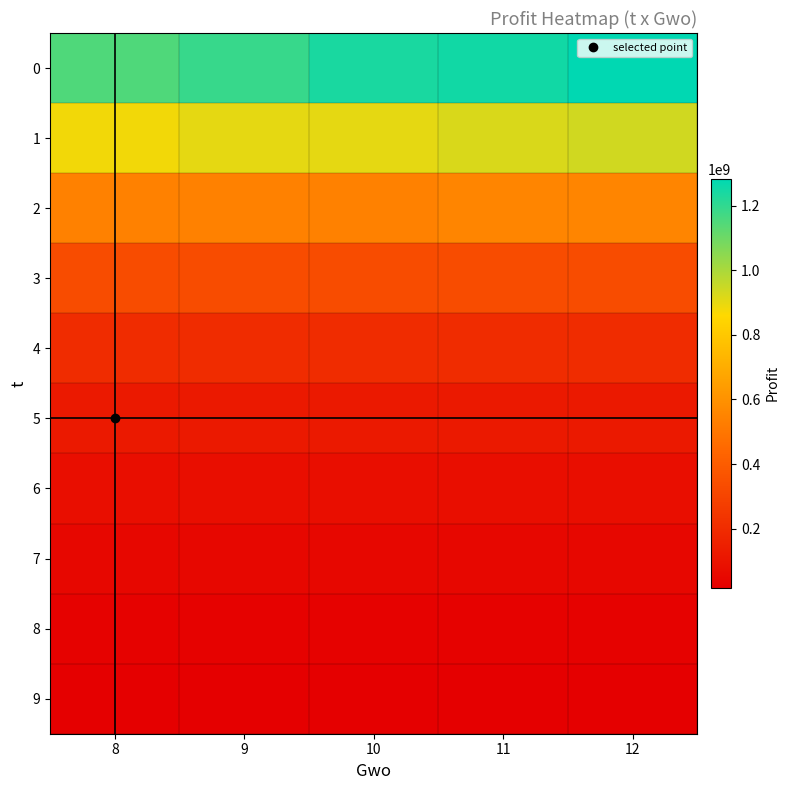

What is the total value across all series at 11?

3559120110